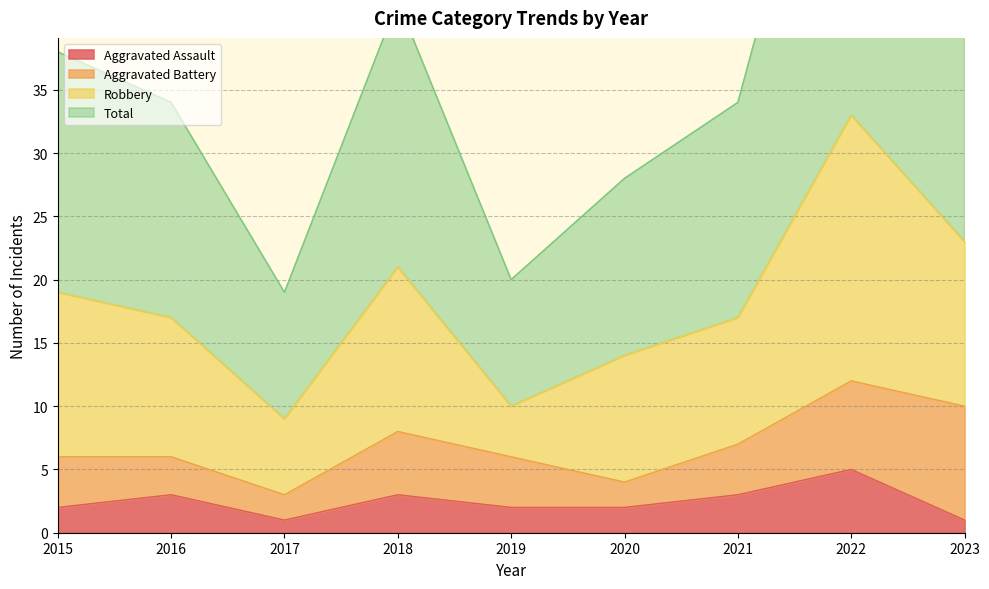

At which label does Aggravated Assault first exceed 2?

2016